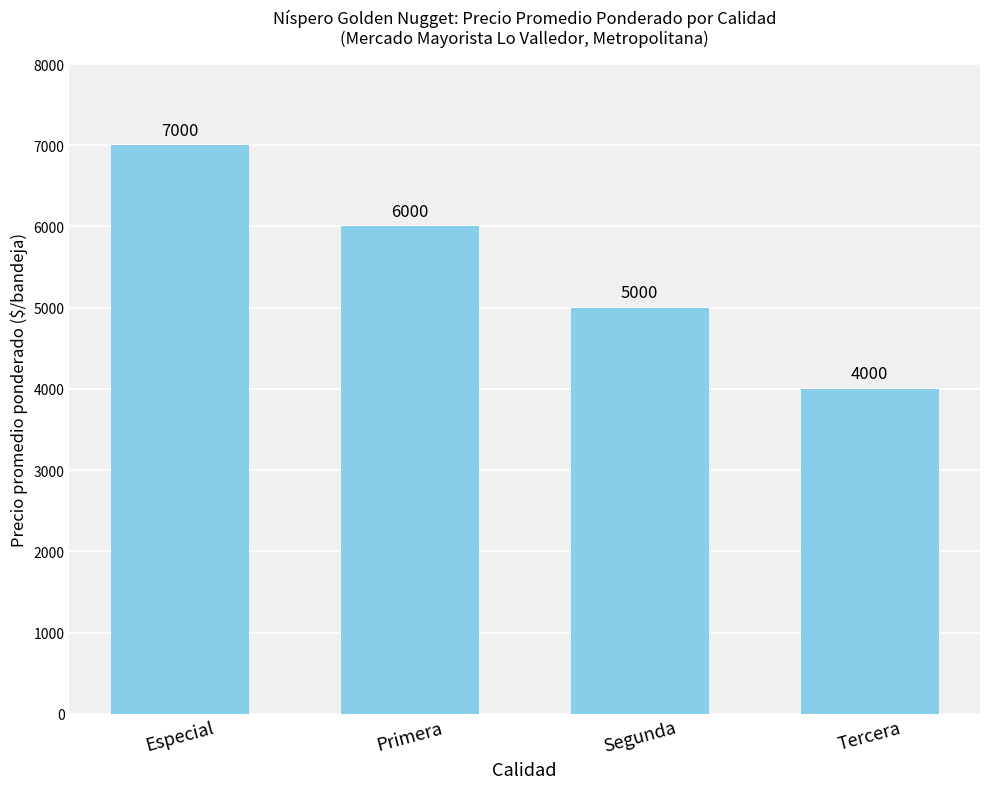

Is it true that the value at Tercera is 5664?

False